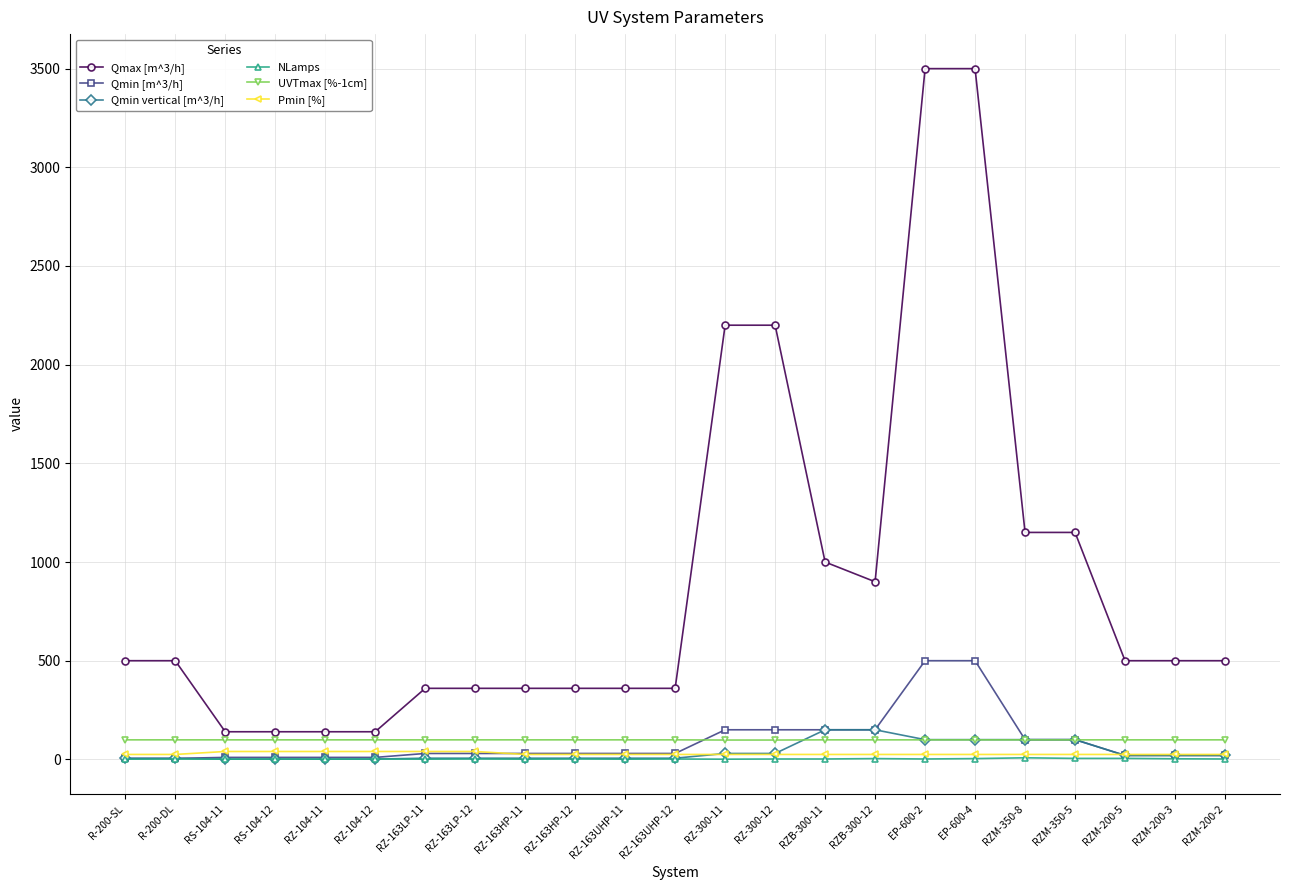

The value of Qmin vertical [m^3/h] at RZB-300-12 is 150.0. True or false?

True